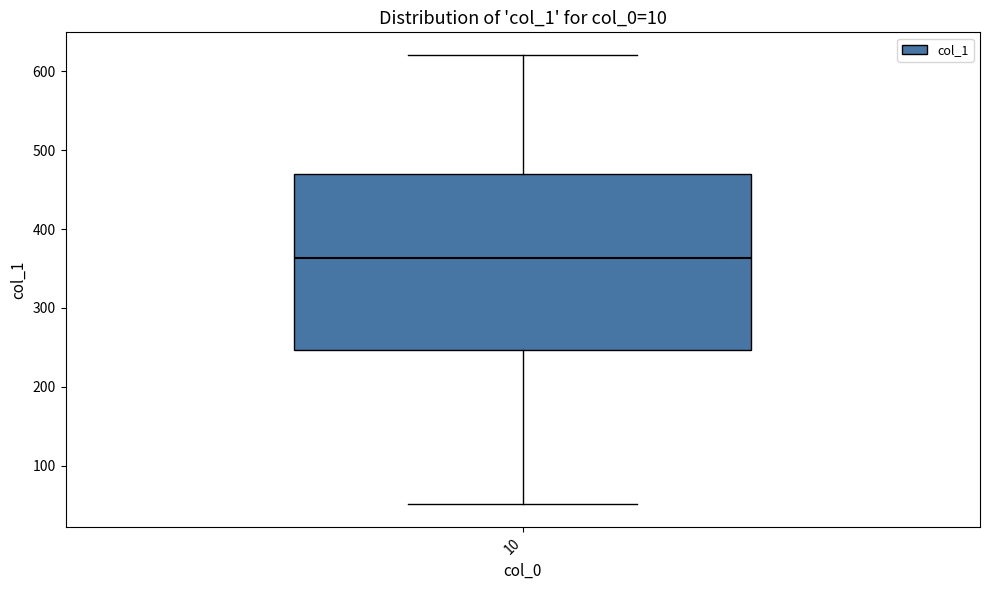

Transcribe this box plot: give where the median line is, the range the box spans, and where the two whiskers end, as read against the y-axis. The values are not printed on the chart, so give them approximately, as read against the axis.

median 360, box 250 to 470, whiskers 50 to 620